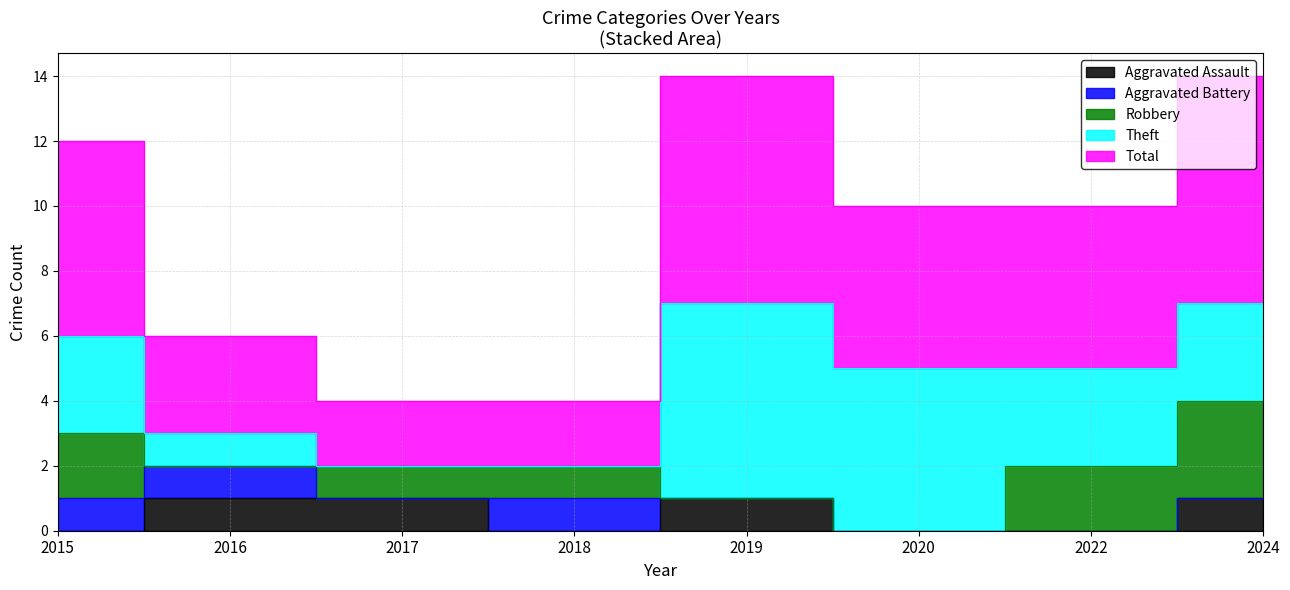

Rank the series by their maximum value, from lowest to highest.

Aggravated Assault, Aggravated Battery, Robbery, Theft, Total